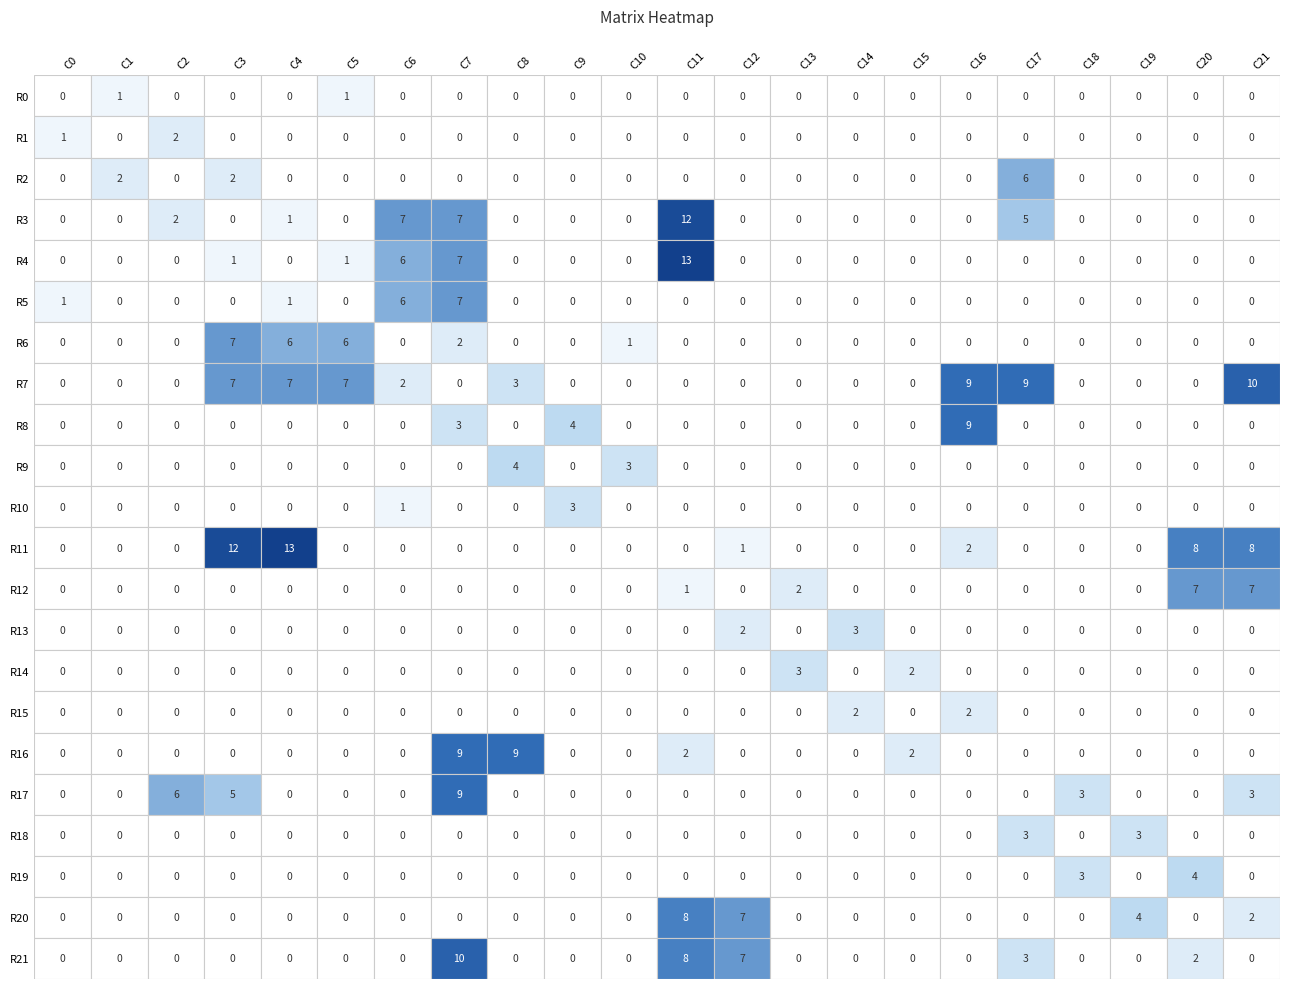

Is it true that R20 equals 8 at 11?

True